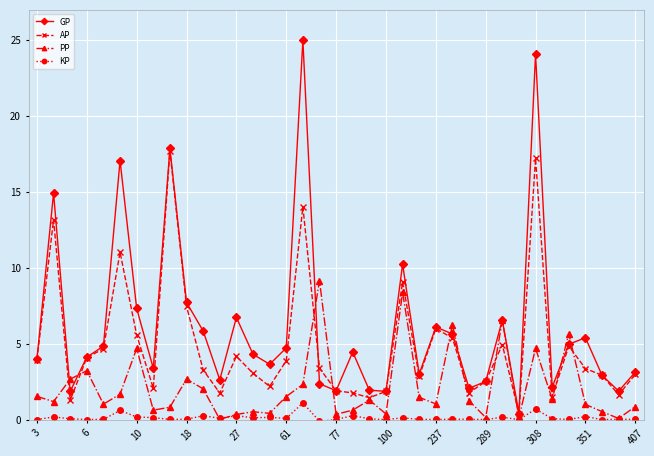

Which series has the largest total across all categories?

GP